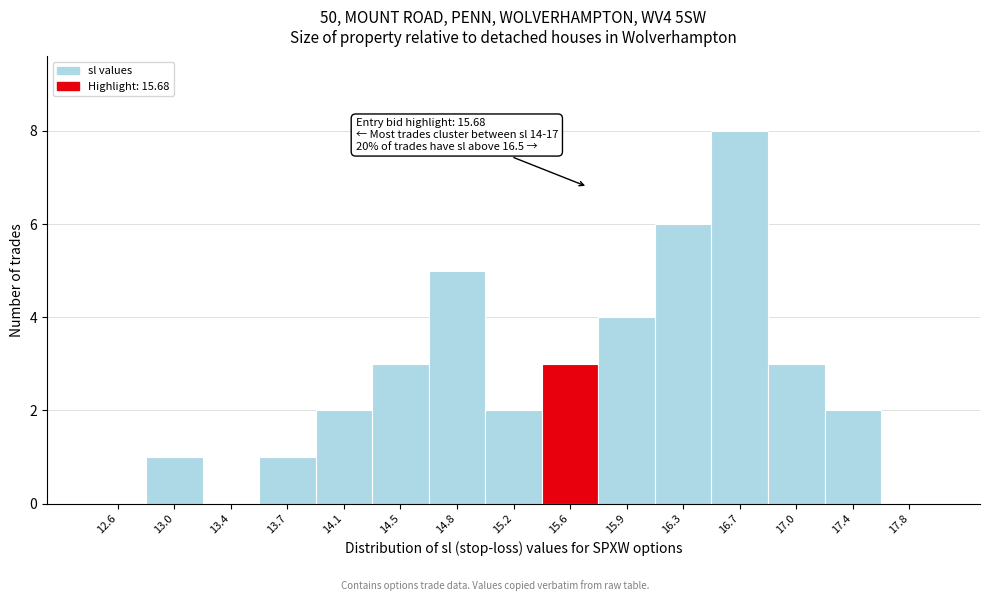

Over which range of the x-axis is the bar tallest?

16.50 to 16.85